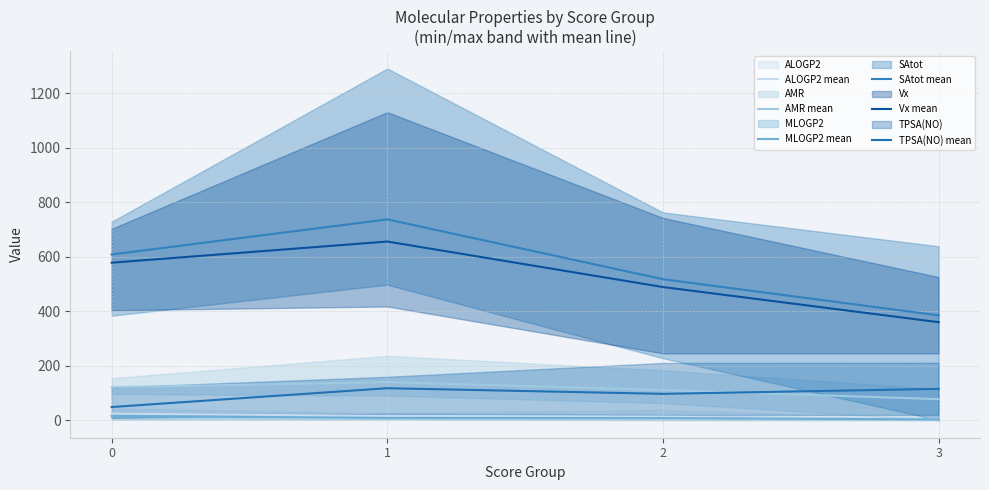

True or false: MLOGP2 mean and ALOGP2 mean intersect in this chart.

False